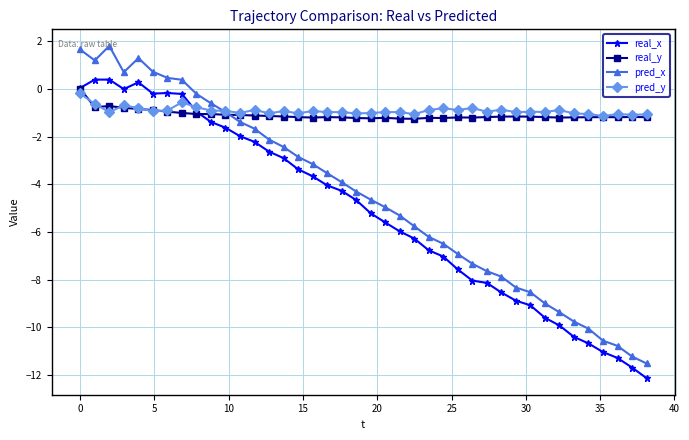

Which series has the largest range (max minus min)?

pred_x